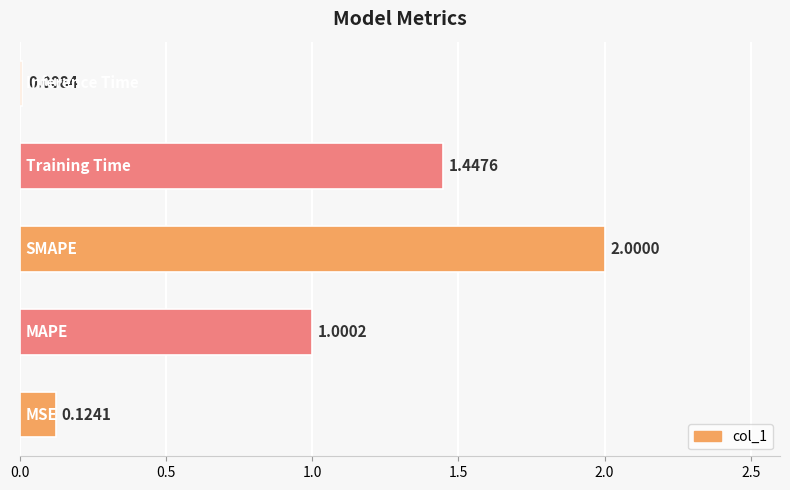

What is the difference between the maximum and minimum values?

2.0